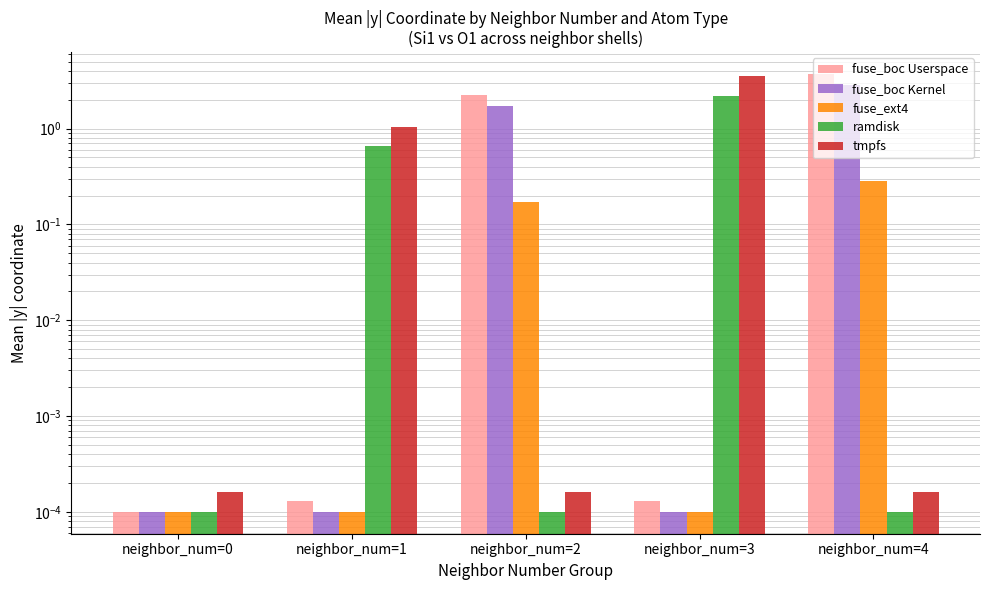

Reading left to right, what are all the values shown in this chart?

fuse_boc Userspace: neighbor_num=0=0.0	neighbor_num=1=0.0	neighbor_num=2=2.2	neighbor_num=3=0.0	neighbor_num=4=3.7
fuse_boc Kernel: neighbor_num=0=0.0	neighbor_num=1=0.0	neighbor_num=2=1.7	neighbor_num=3=0.0	neighbor_num=4=2.9
fuse_ext4: neighbor_num=0=0.0	neighbor_num=1=0.0	neighbor_num=2=0.2	neighbor_num=3=0.0	neighbor_num=4=0.3
ramdisk: neighbor_num=0=0.0	neighbor_num=1=0.7	neighbor_num=2=0.0	neighbor_num=3=2.2	neighbor_num=4=0.0
tmpfs: neighbor_num=0=0.0	neighbor_num=1=1.1	neighbor_num=2=0.0	neighbor_num=3=3.5	neighbor_num=4=0.0